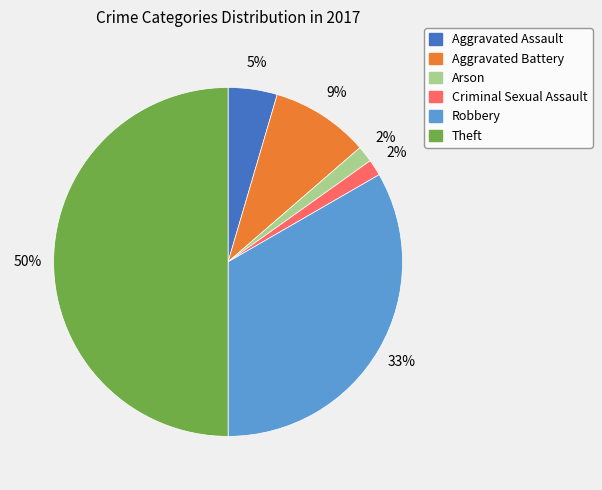

Between Theft and Aggravated Assault, which is larger?

Theft